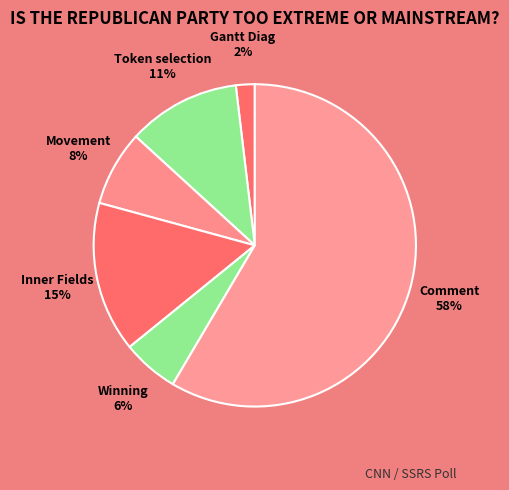

To the nearest percent, what is the combined percentage of Winning and Inner Fields?

21%